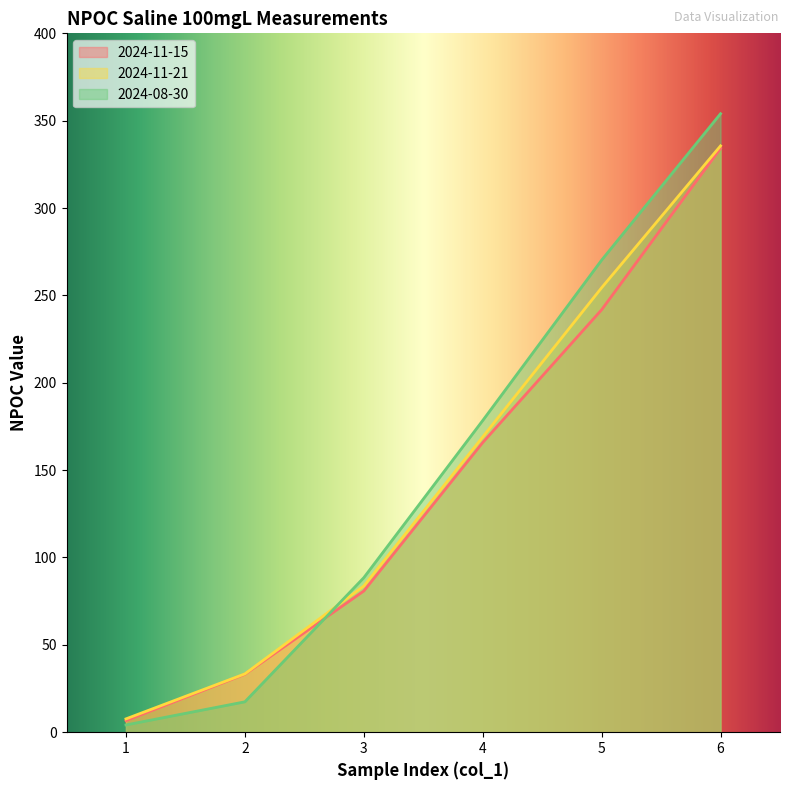

Rank the series at 6 from lowest to highest value.

2024-11-15, 2024-11-21, 2024-08-30